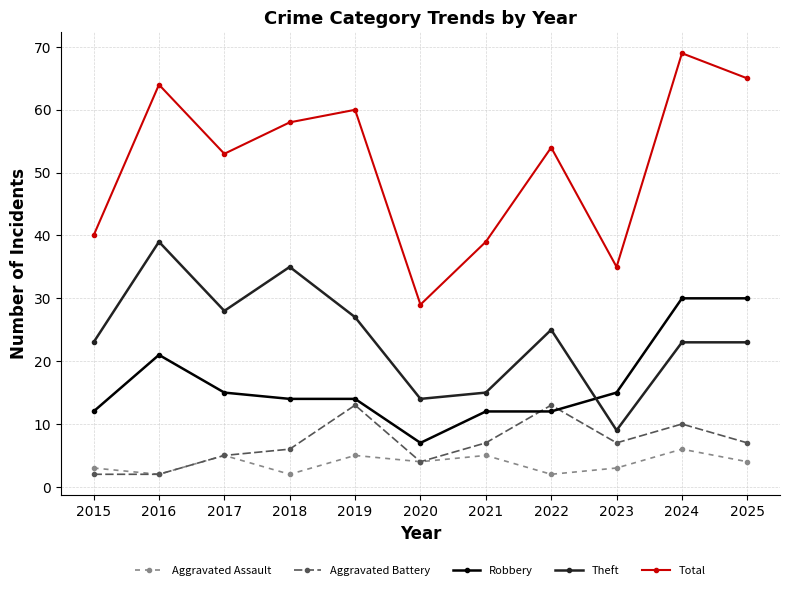

At how many categories does at least one series exceed 38?

9